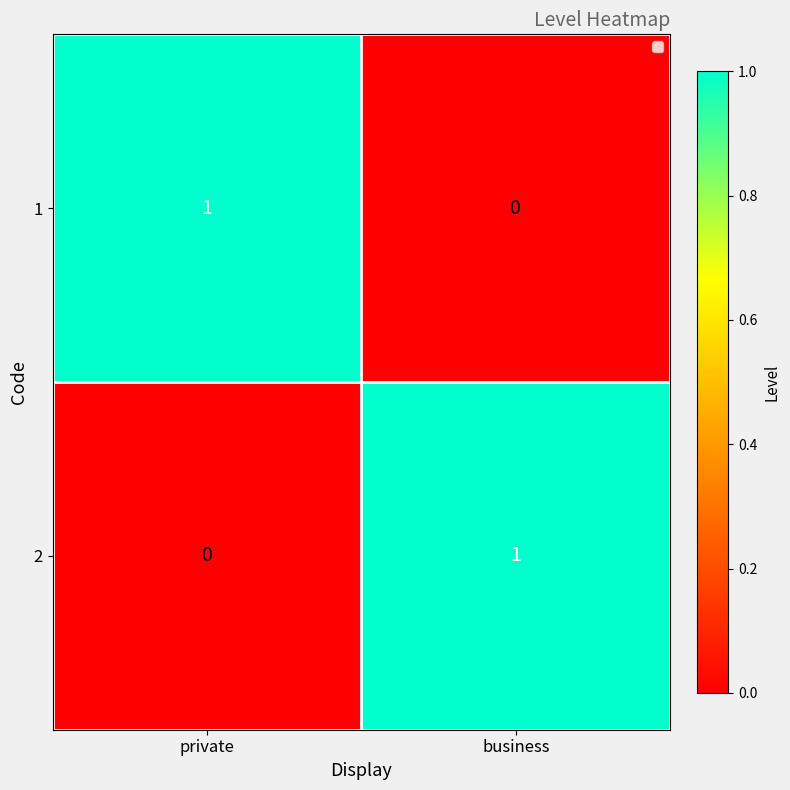

Rank the series at private from highest to lowest value.

1, 2